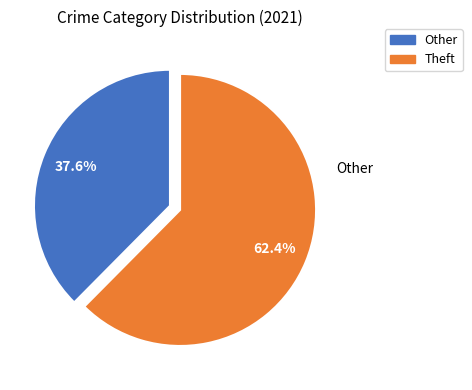

Does any single category account for the majority?

Yes